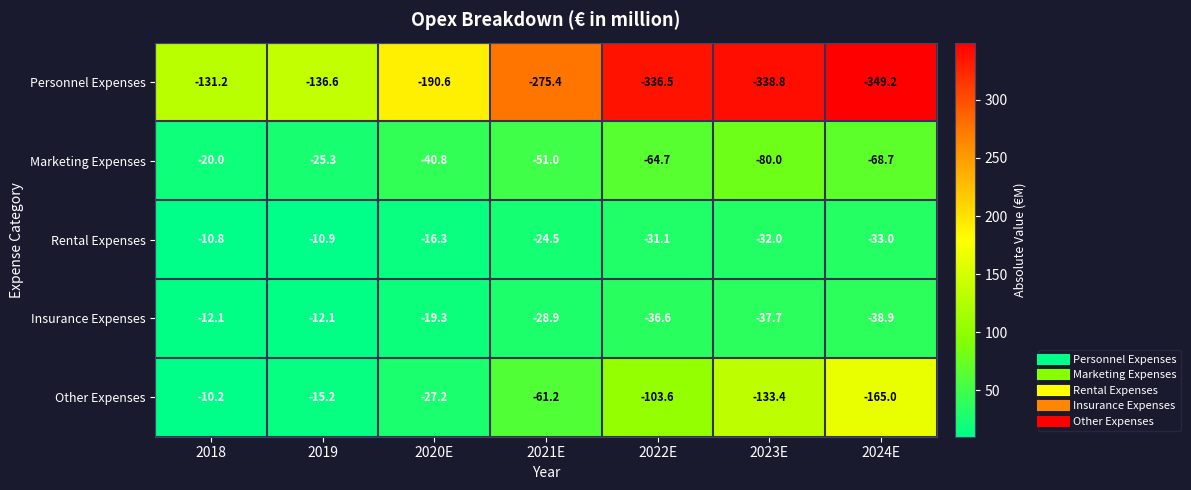

Where does the Personnel Expenses series first go above -275?

2018